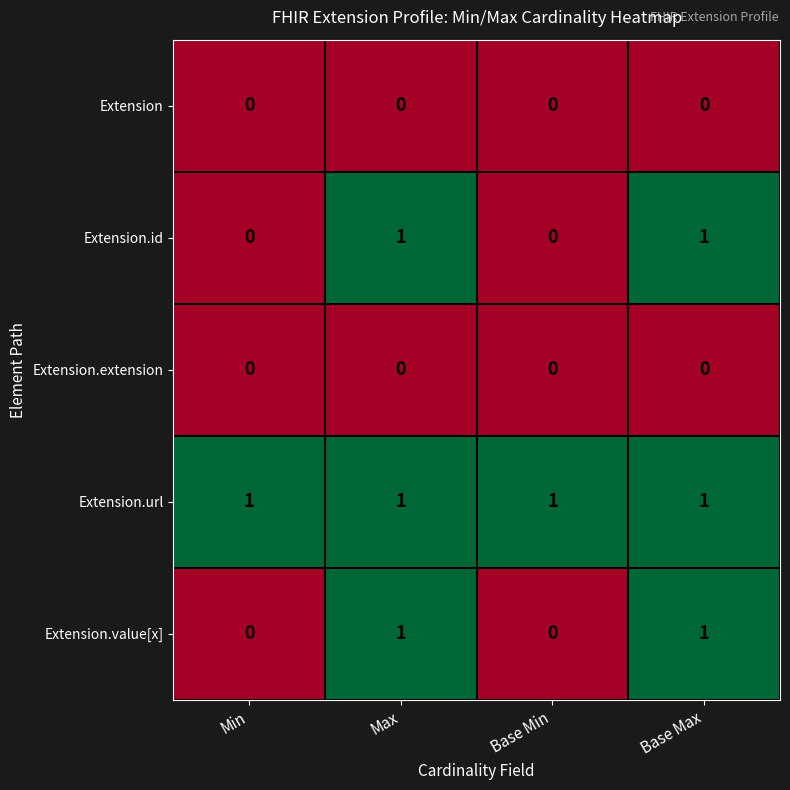

How many Extension.id values are between 0 and 1?

4